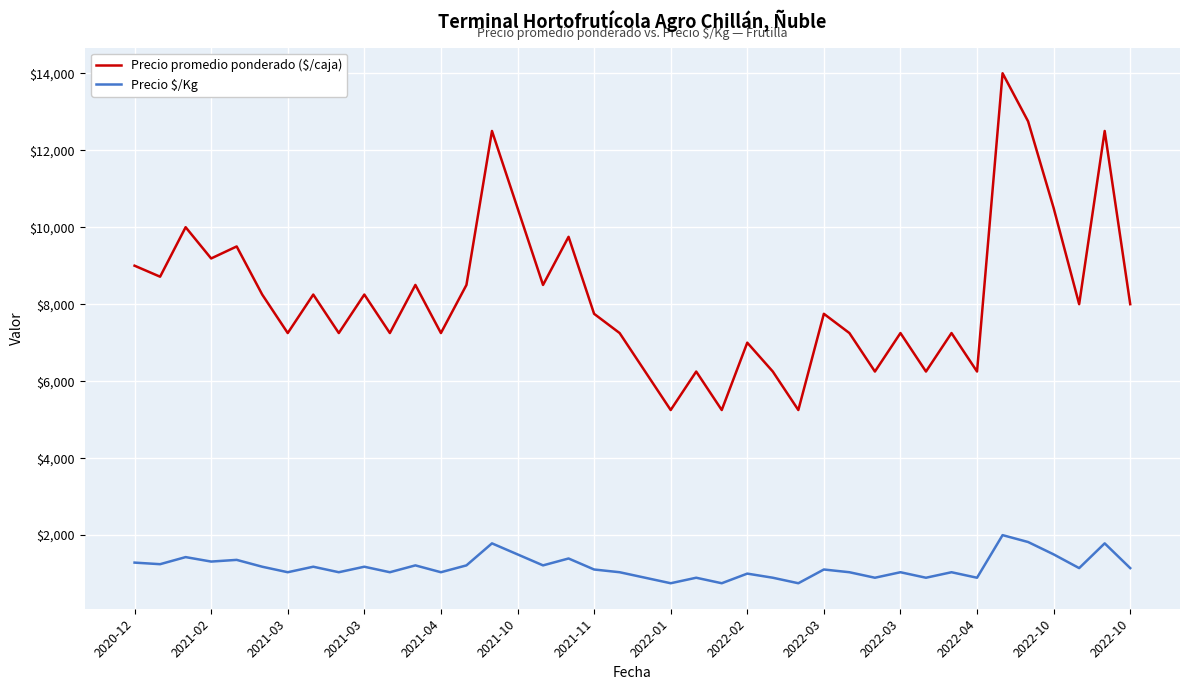

Which series has the largest range (max minus min)?

Precio promedio ponderado ($/caja)